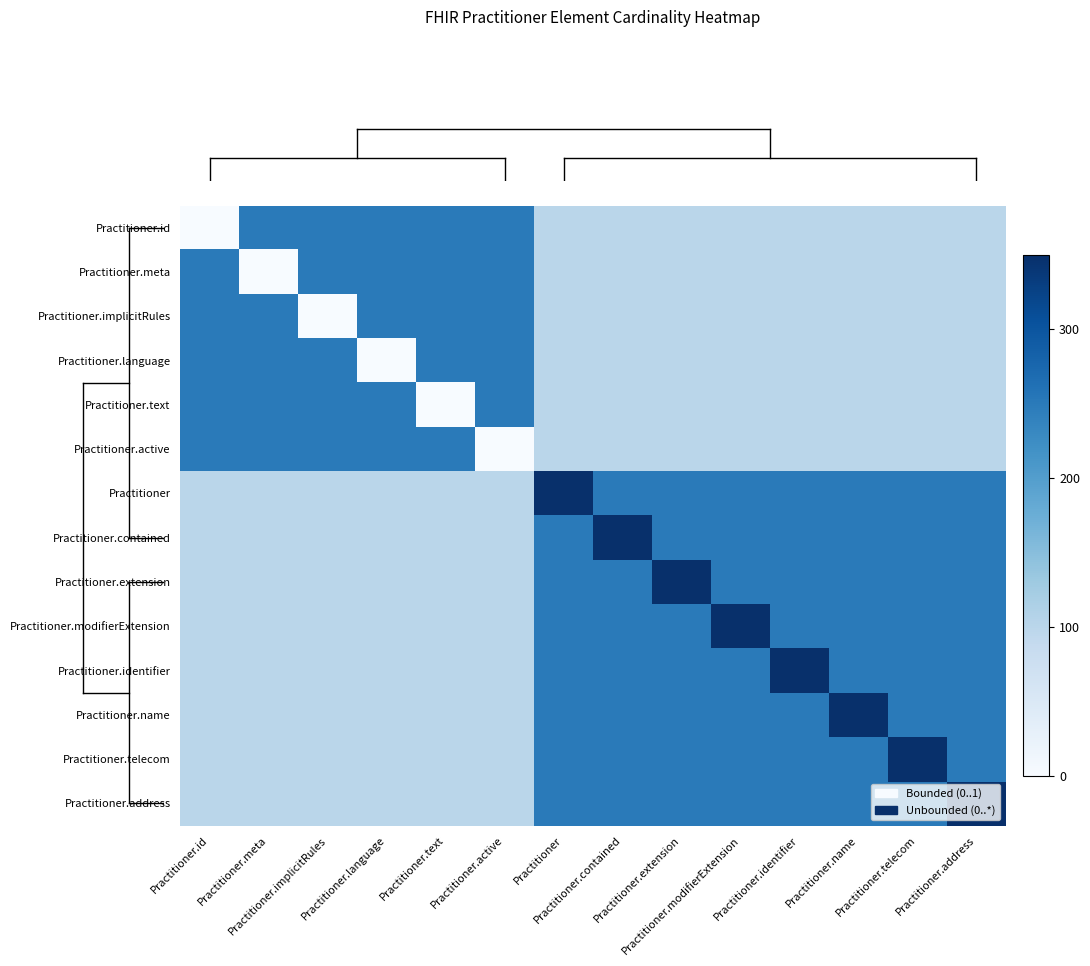

At which category is the sum across all series the highest?

Practitioner